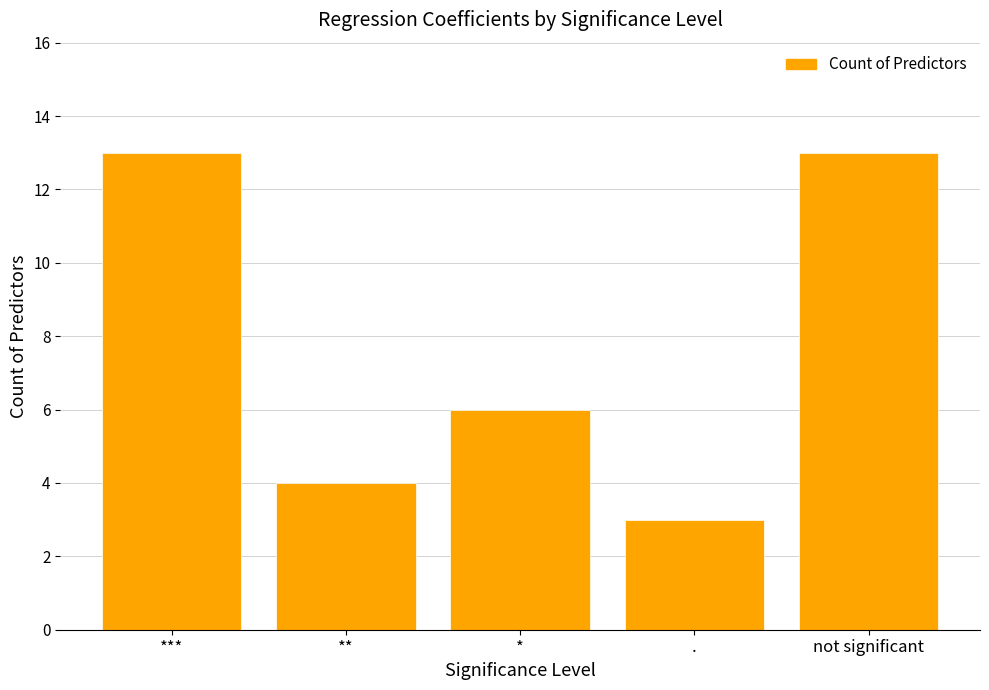

What is the greatest value displayed?

13